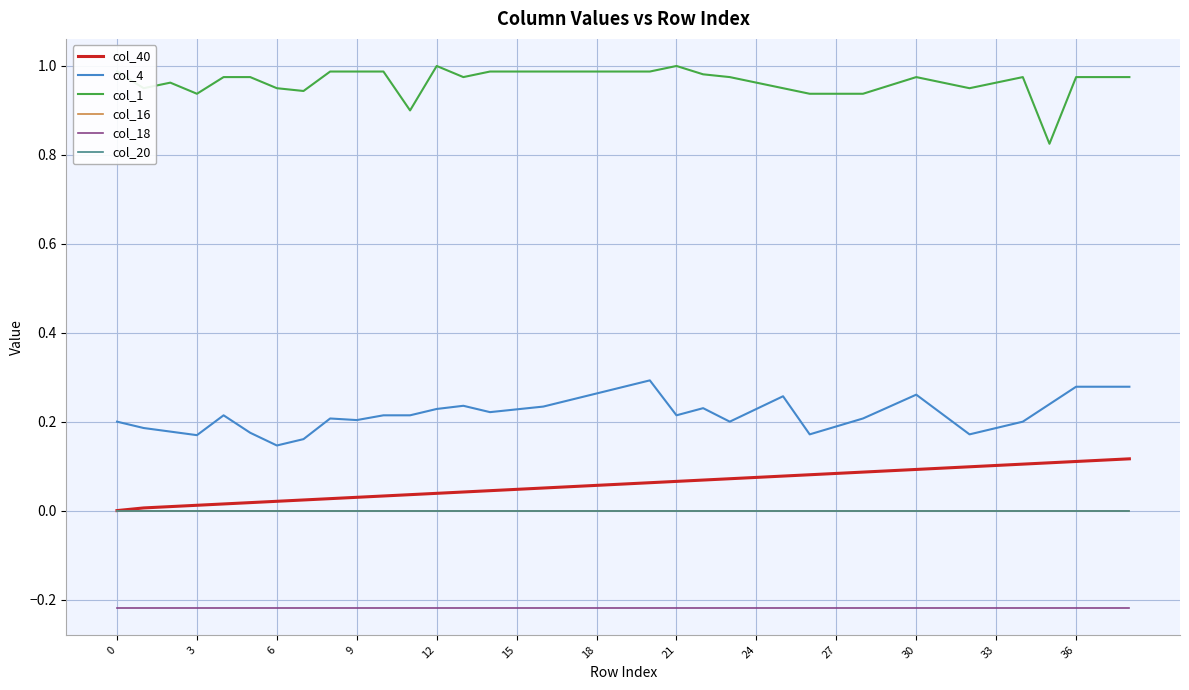

True or false: col_16 and col_18 cross at least once.

False